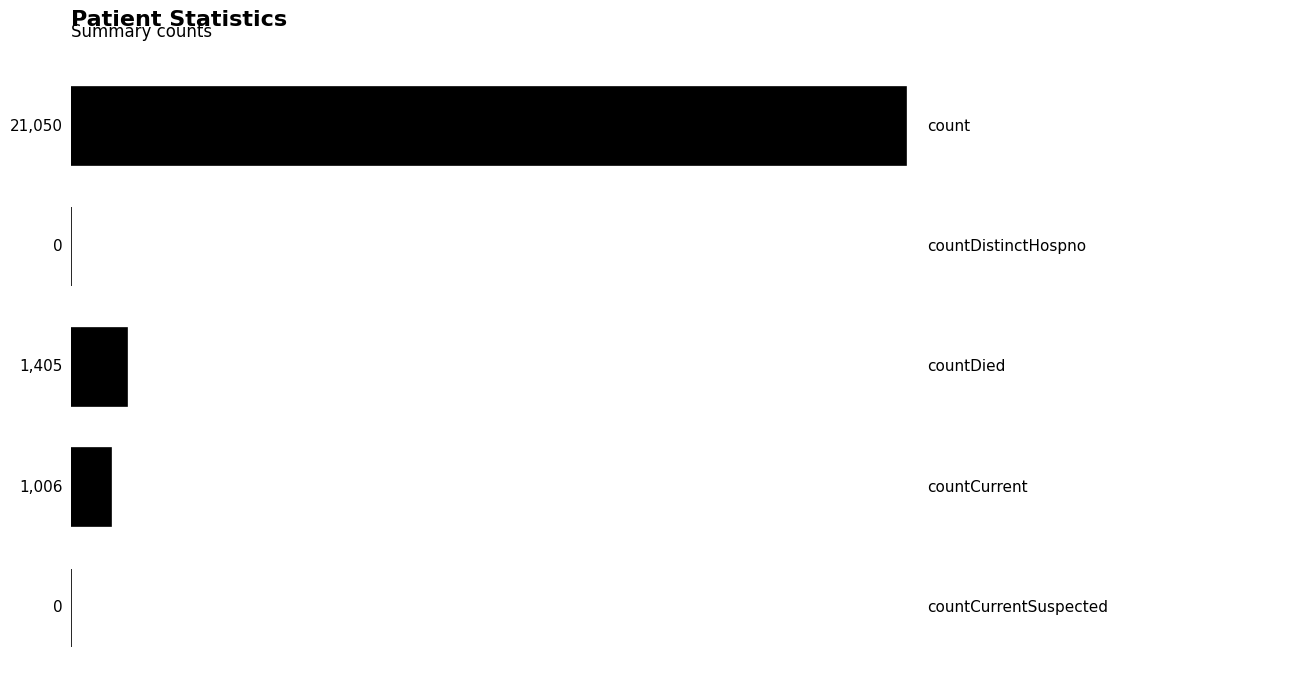

What is the maximum value shown in the chart?

21050